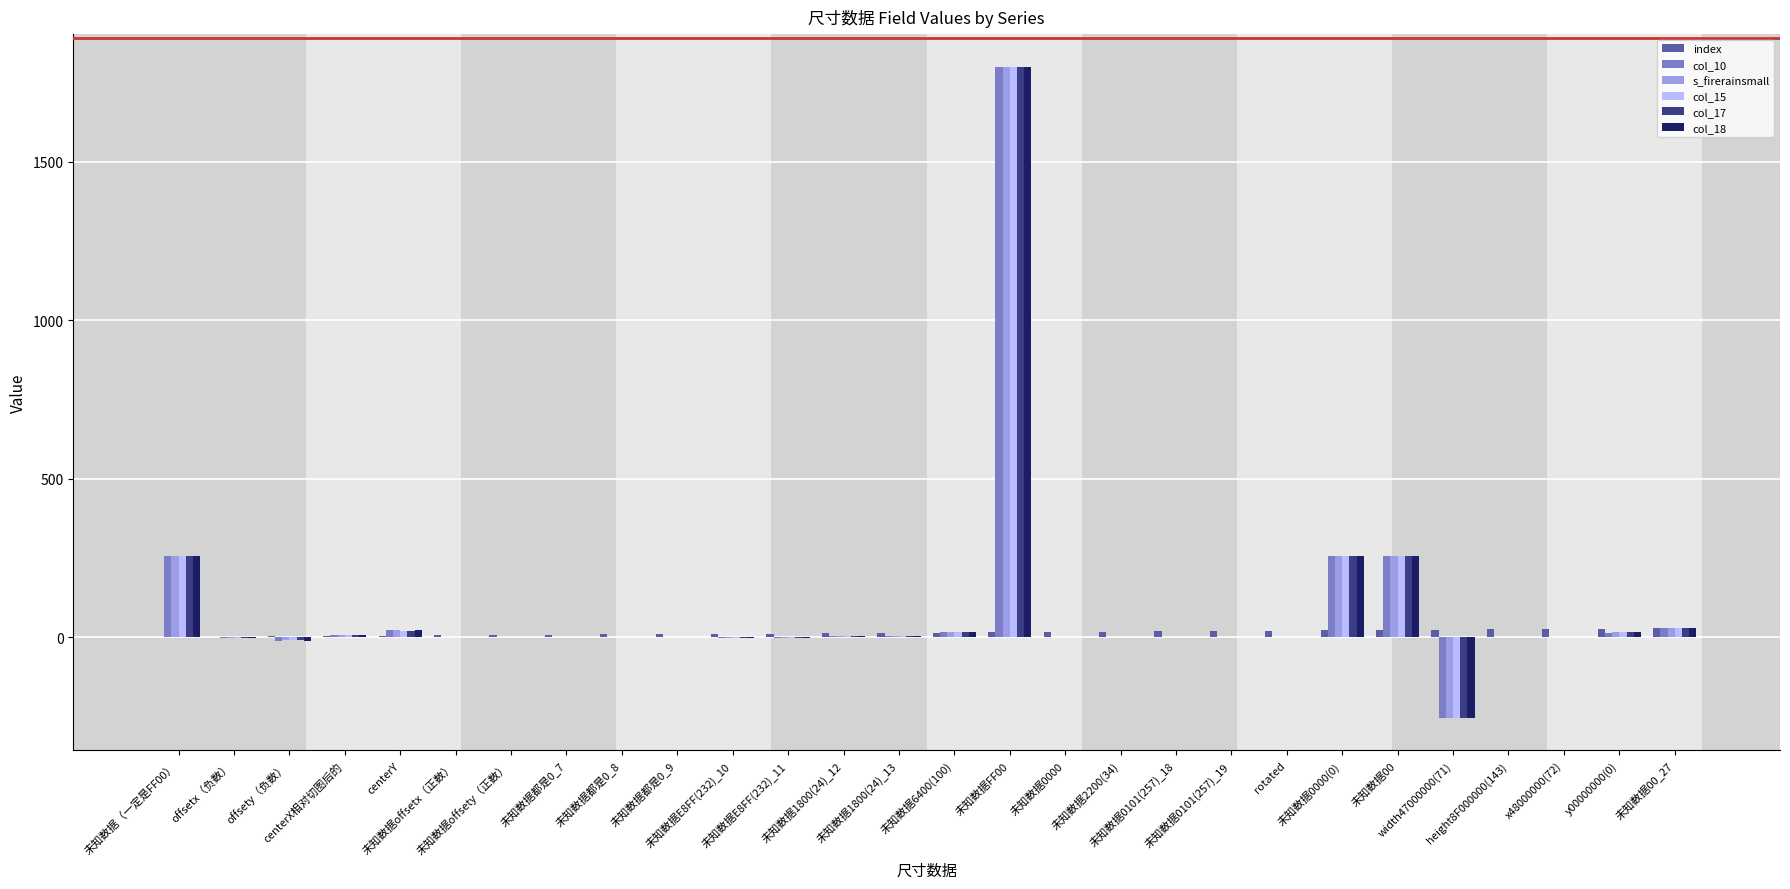

What is the spread (max minus min) of values at 未知数据offsety（正数）?

6